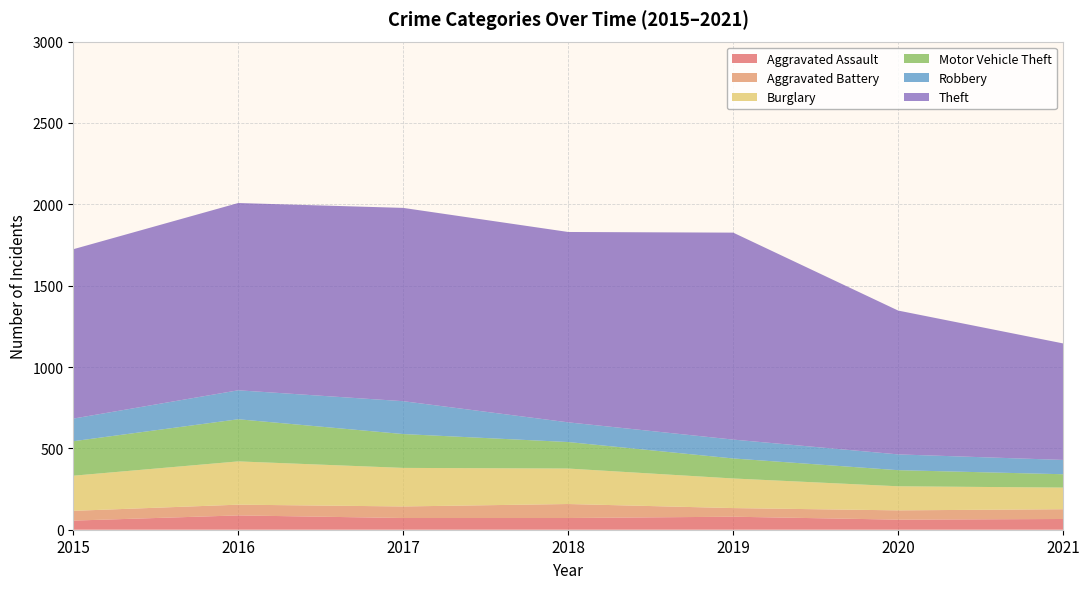

Reading right to left, extract all data points from this chart.

Aggravated Assault: 66	62	80	72	72	88	56
Aggravated Battery: 60	57	53	86	71	66	60
Burglary: 133	148	182	218	237	266	216
Motor Vehicle Theft: 82	99	123	163	208	259	212
Robbery: 88	97	116	121	202	178	139
Theft: 716	884	1272	1170	1188	1151	1041